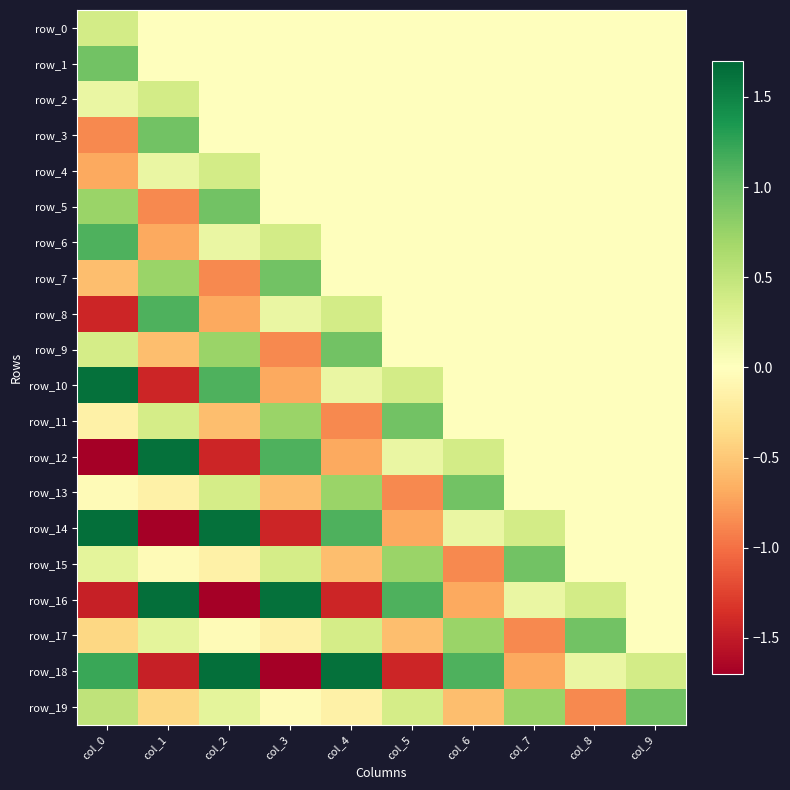

What value does the row_14 series have at col_5?

-0.7